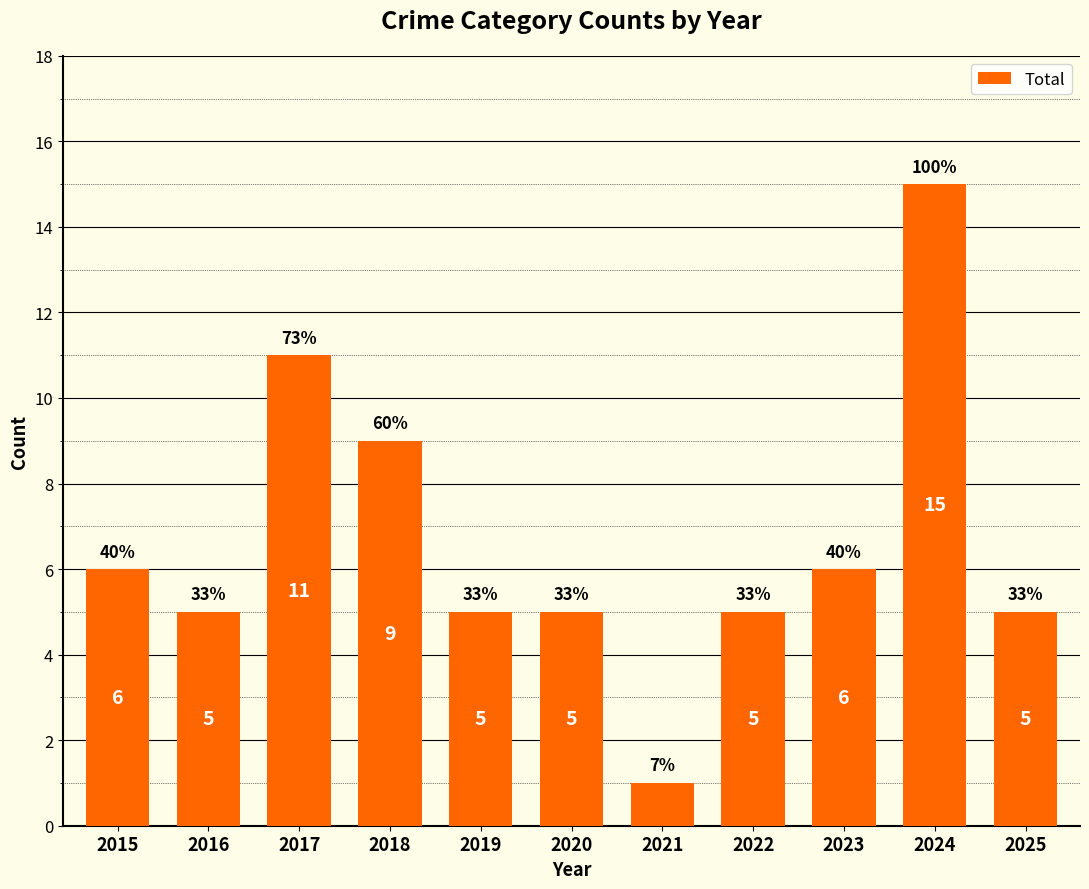

Are the bars horizontal?

No